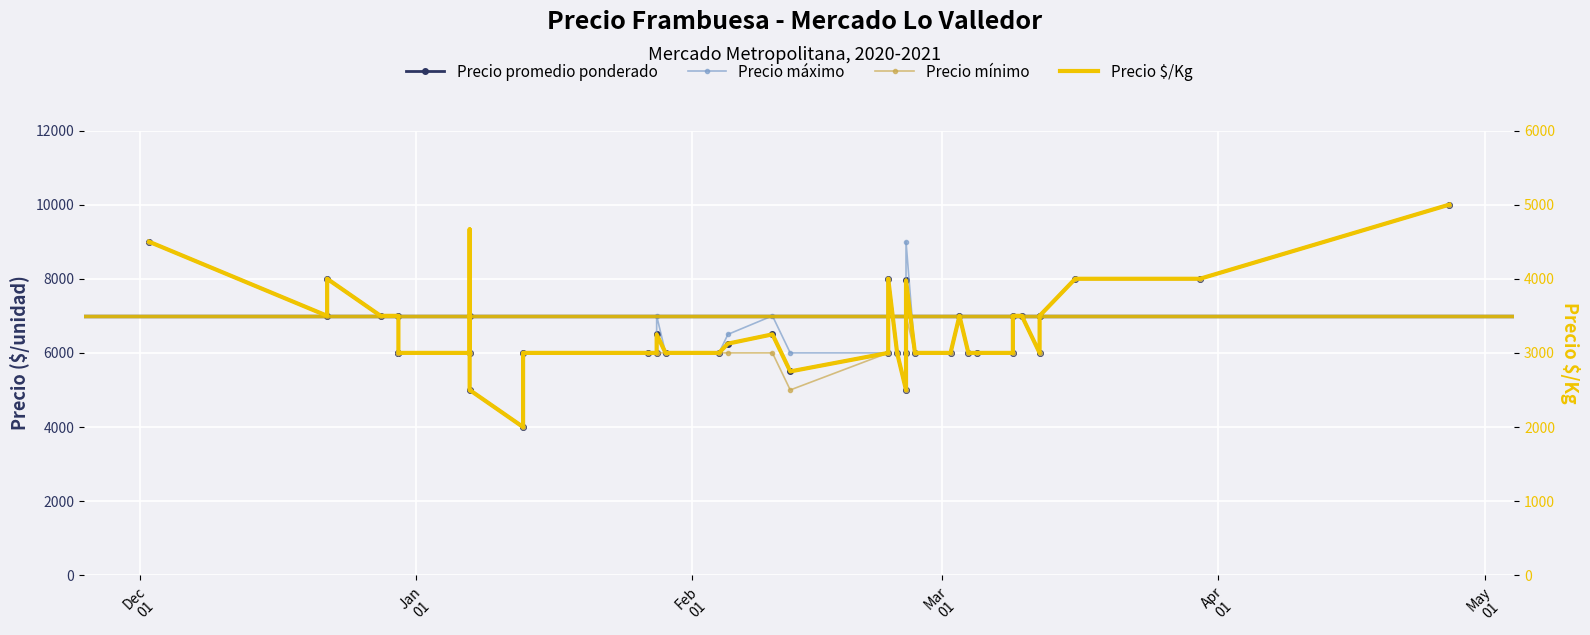

Reading left to right, what are all the values shown in this chart?

Precio promedio ponderado: 9000	7000	8000	7000	7000	6000	6000	6000	7000	5000	4000	6000	6000	6000	6500	6000	6000	6250	6500	5500	6000	8000	6000	5000	6000	7957	6000	6000	7000	6000	6000	6000	7000	7000	6000	7000	7000	8000	8000	10000
Precio máximo: 9000	7000	8000	7000	7000	6000	6000	6000	7000	5000	4000	6000	6000	6000	7000	6000	6000	6500	7000	6000	6000	8000	6000	5000	6000	9000	6000	6000	7000	6000	6000	6000	7000	7000	6000	7000	7000	8000	8000	10000
Precio mínimo: 9000	7000	8000	7000	7000	6000	6000	6000	7000	5000	4000	6000	6000	6000	6000	6000	6000	6000	6000	5000	6000	8000	6000	5000	6000	7000	6000	6000	7000	6000	6000	6000	7000	7000	6000	7000	7000	8000	8000	10000
Precio $/Kg: 4500	3500	4000	3500	3500	3000	3000	3000	4667	2500	2000	3000	3000	3000	3250	3000	3000	3125	3250	2750	3000	4000	3000	2500	3000	3978	3000	3000	3500	3000	3000	3000	3500	3500	3000	3500	3500	4000	4000	5000